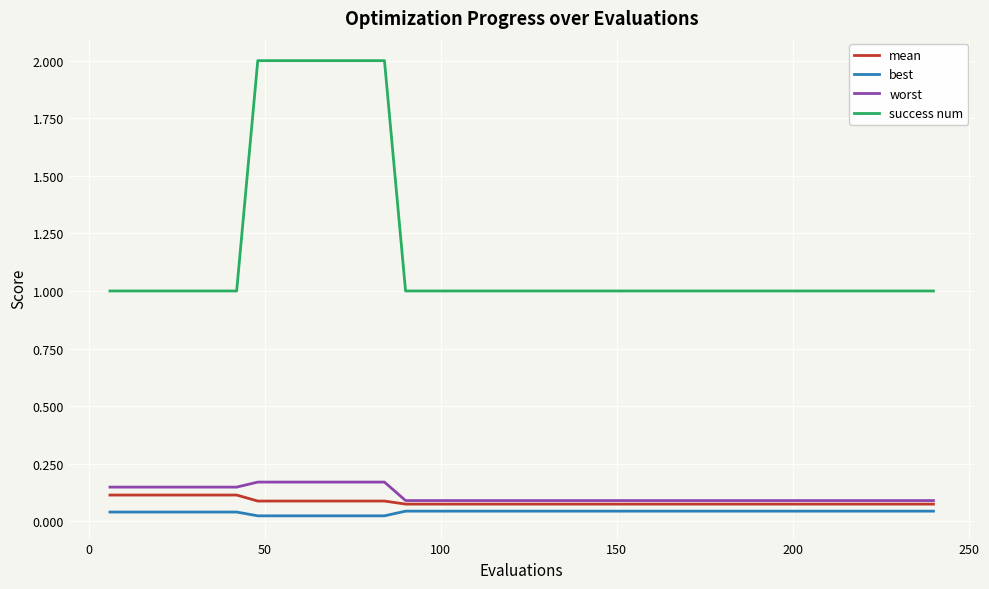

Which series has the largest range (max minus min)?

success num